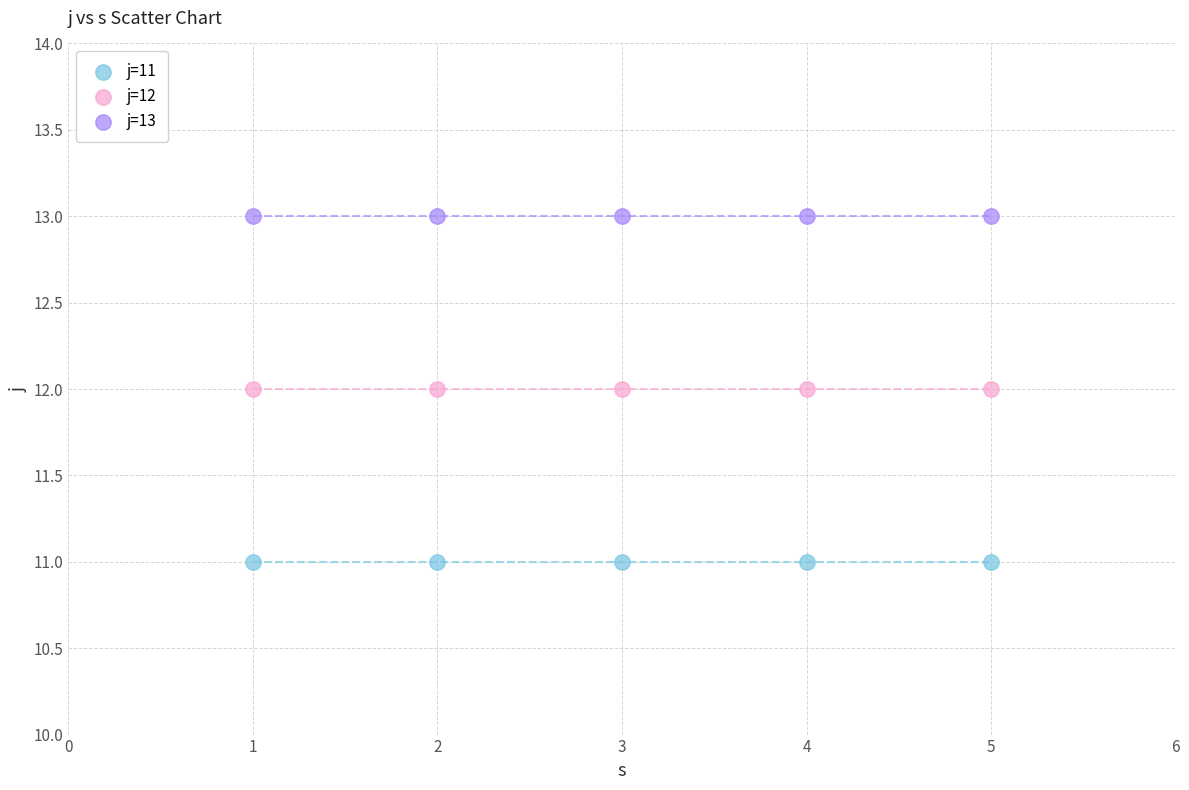

Which series reaches the minimum Y coordinate?

j=11